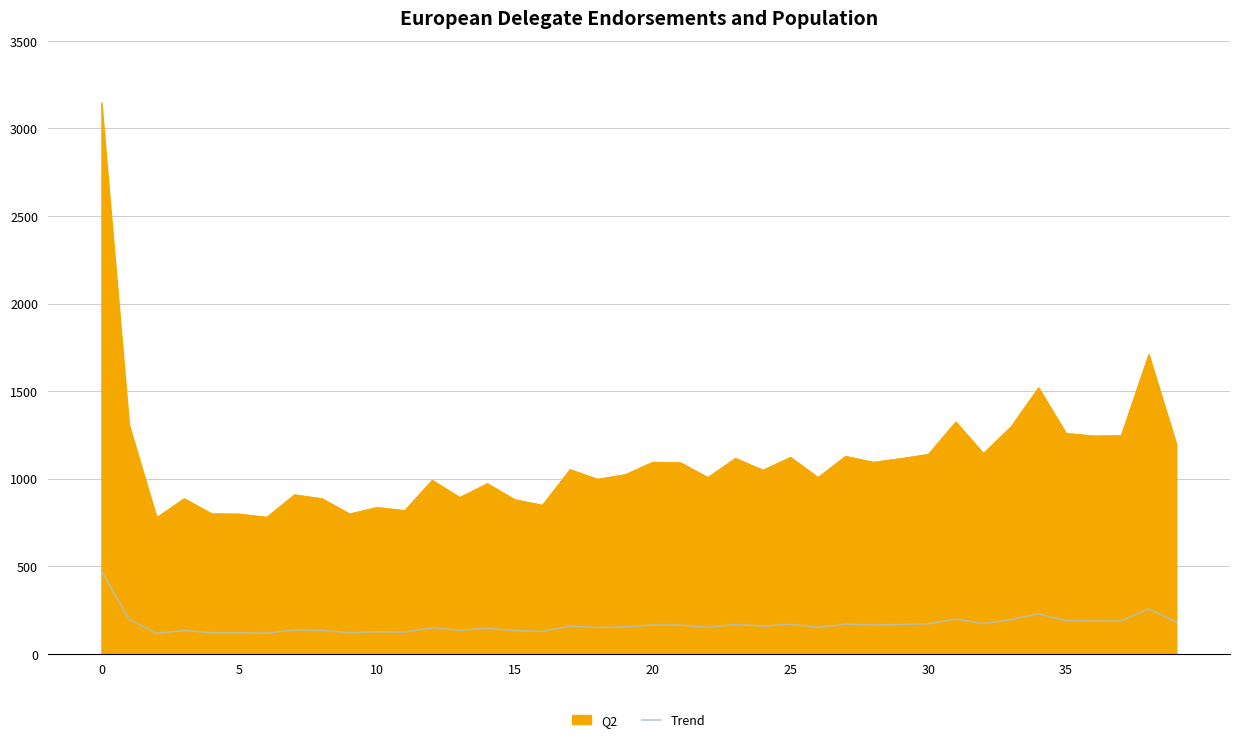

What is the difference between the maximum and minimum values in the Q2 series?

2368.0